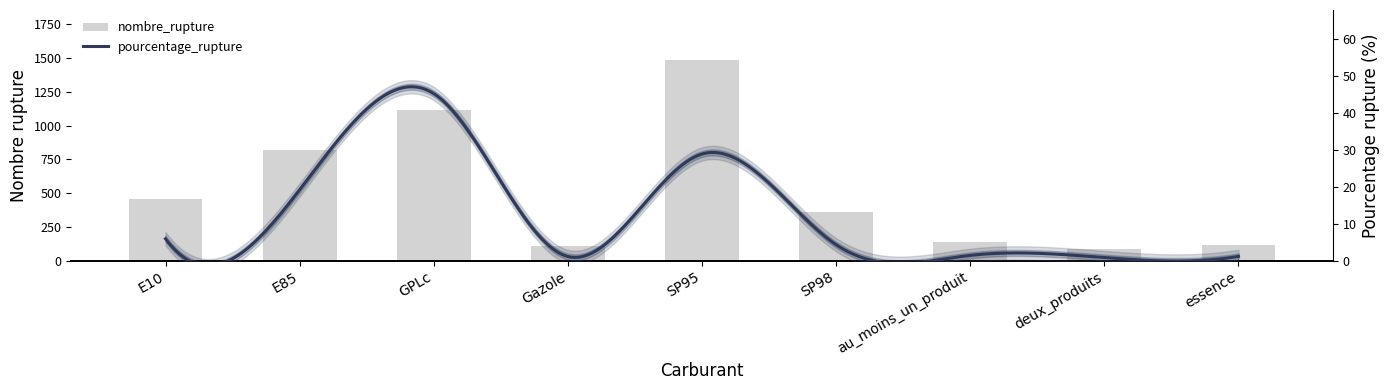

Reading right to left, what are all the values shown in this chart?

114	84	141	364	1484	111	1114	818	458